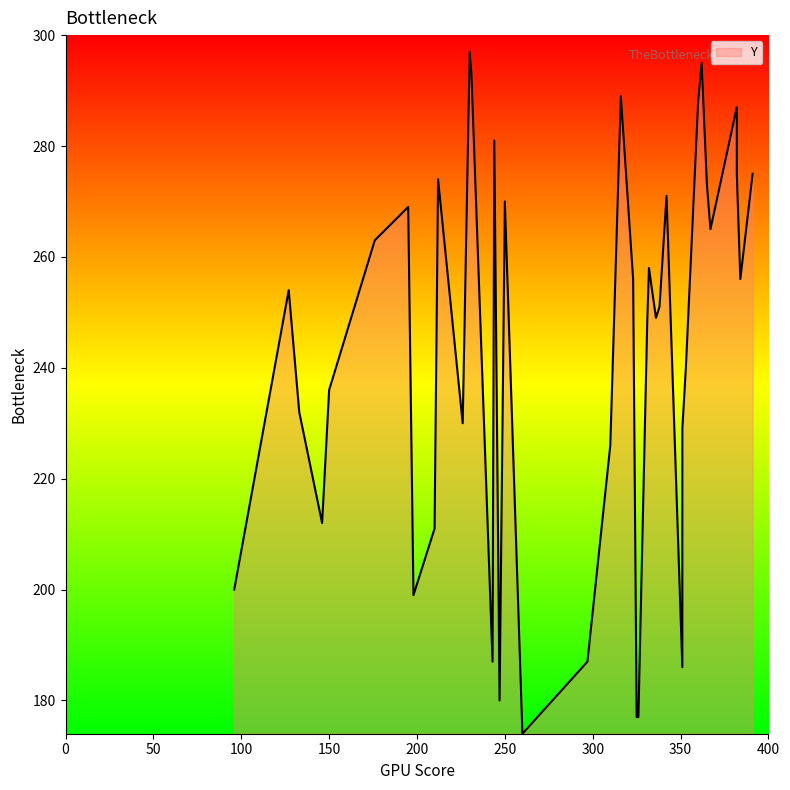

What is the approximate value at 127, to the nearest 5?

255